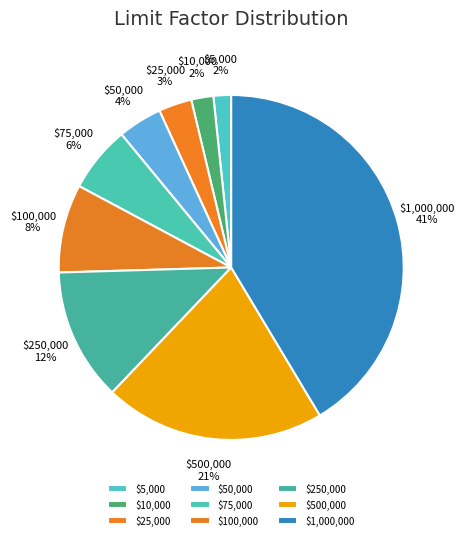

The $10,000 slice represents 2% of the pie. True or false?

True